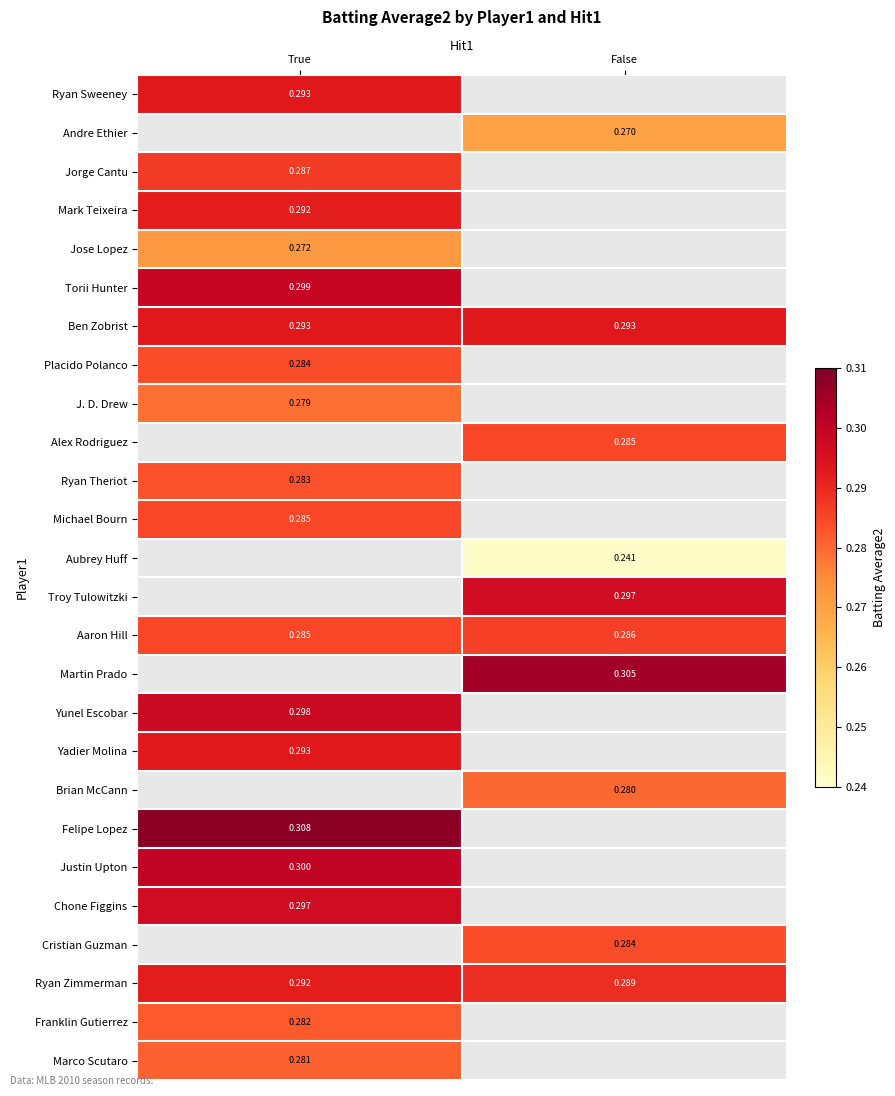

Is the value of Jorge Cantu at True greater than the value of Ben Zobrist at True?

No